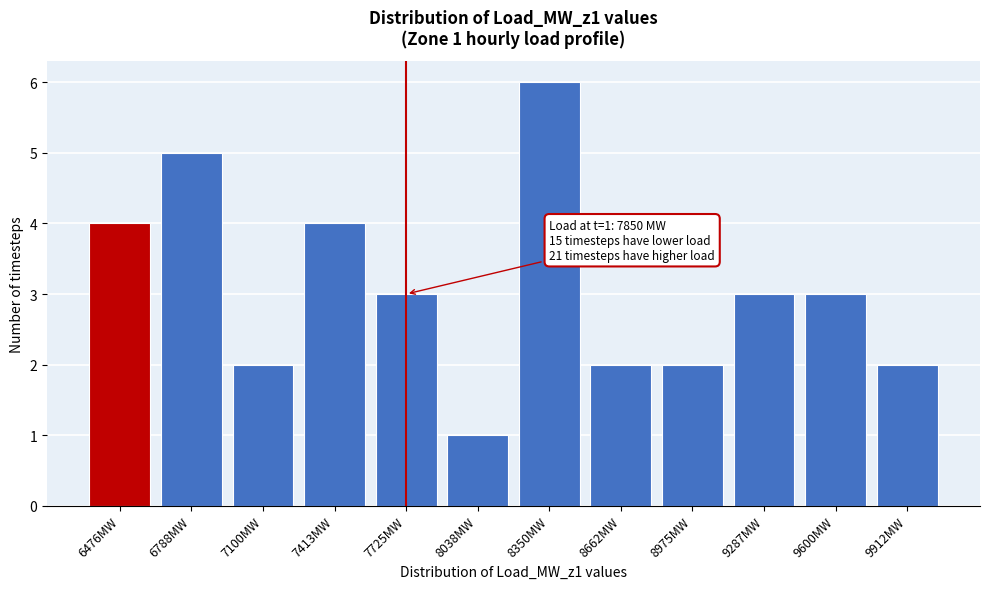

Reading right to left, transcribe all the data shown in this chart.

2	3	3	2	2	6	1	3	4	2	5	4